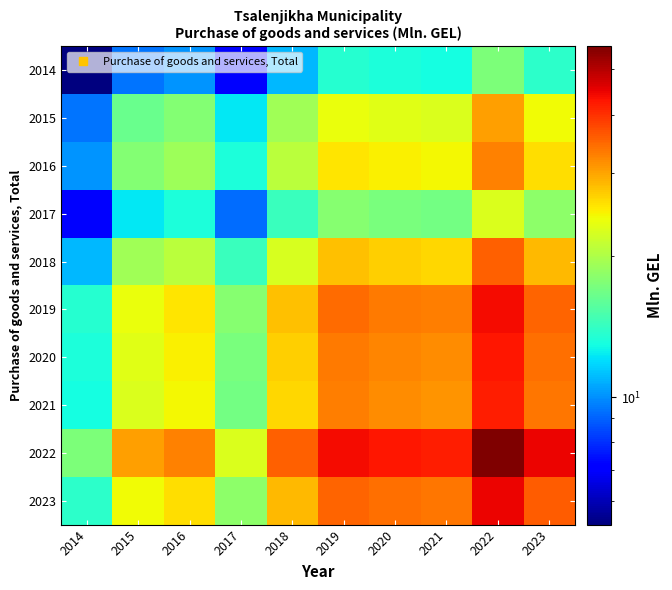

Reading left to right, what are all the values shown in this chart?

2014: 2014=5.3	2015=9.4	2016=10.1	2017=7.0	2018=11.0	2019=13.6	2020=13.2	2021=12.9	2022=17.3	2023=13.9
2015: 2014=9.4	2015=16.4	2016=17.6	2017=12.3	2018=19.2	2019=23.8	2020=23.0	2021=22.7	2022=30.3	2023=24.3
2016: 2014=10.1	2015=17.6	2016=19.0	2017=13.2	2018=20.7	2019=25.6	2020=24.8	2021=24.4	2022=32.6	2023=26.1
2017: 2014=7.0	2015=12.3	2016=13.2	2017=9.2	2018=14.4	2019=17.8	2020=17.3	2021=17.0	2022=22.7	2023=18.2
2018: 2014=11.0	2015=19.2	2016=20.7	2017=14.4	2018=22.5	2019=27.9	2020=27.0	2021=26.6	2022=35.5	2023=28.5
2019: 2014=13.6	2015=23.8	2016=25.6	2017=17.8	2018=27.9	2019=34.6	2020=33.5	2021=32.9	2022=44.0	2023=35.3
2020: 2014=13.2	2015=23.0	2016=24.8	2017=17.3	2018=27.0	2019=33.5	2020=32.4	2021=31.9	2022=42.6	2023=34.2
2021: 2014=12.9	2015=22.7	2016=24.4	2017=17.0	2018=26.6	2019=32.9	2020=31.9	2021=31.4	2022=41.9	2023=33.6
2022: 2014=17.3	2015=30.3	2016=32.6	2017=22.7	2018=35.5	2019=44.0	2020=42.6	2021=41.9	2022=56.0	2023=44.9
2023: 2014=13.9	2015=24.3	2016=26.1	2017=18.2	2018=28.5	2019=35.3	2020=34.2	2021=33.6	2022=44.9	2023=36.0